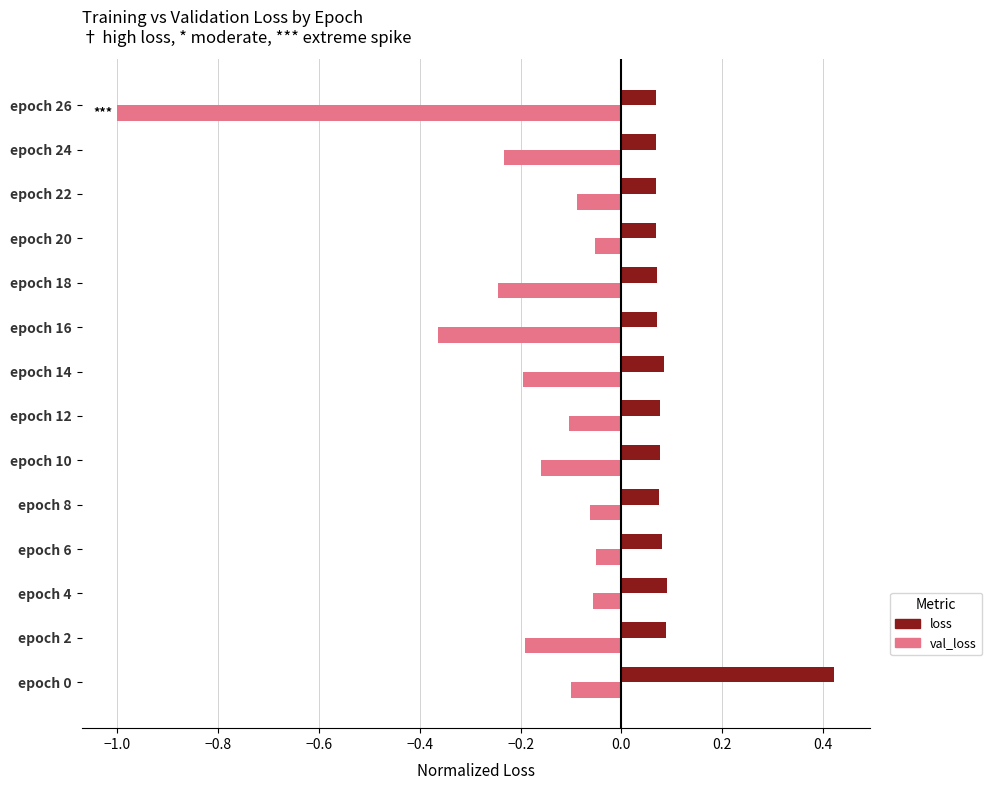

The loss series shows 0.1 at epoch 6. True or false?

True